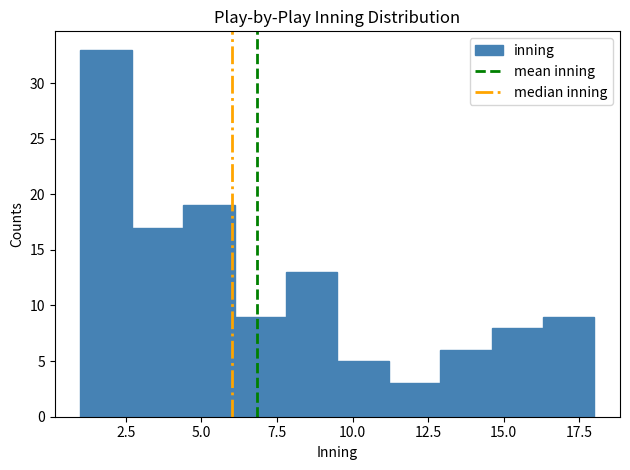

Read against the x-axis, roughly where is the centre of the tallest bar?

2.0